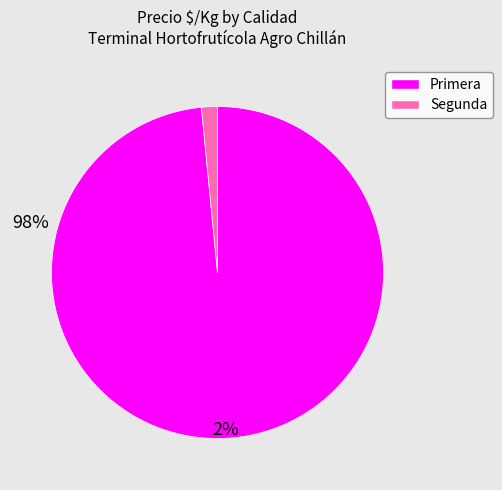

How many slices are in this pie chart?

2